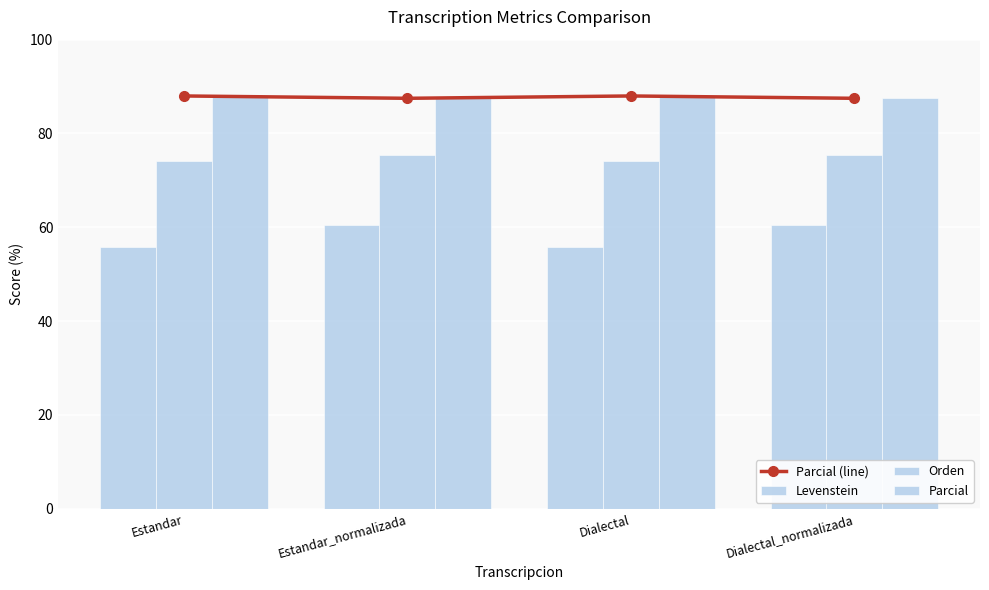

Read the Levenstein value at Dialectal.

55.8